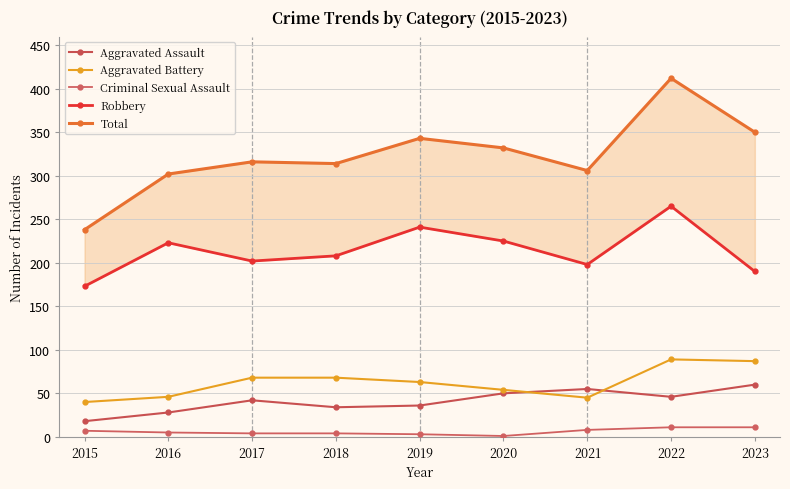

Is it true that Aggravated Assault equals 22 at 2018?

False